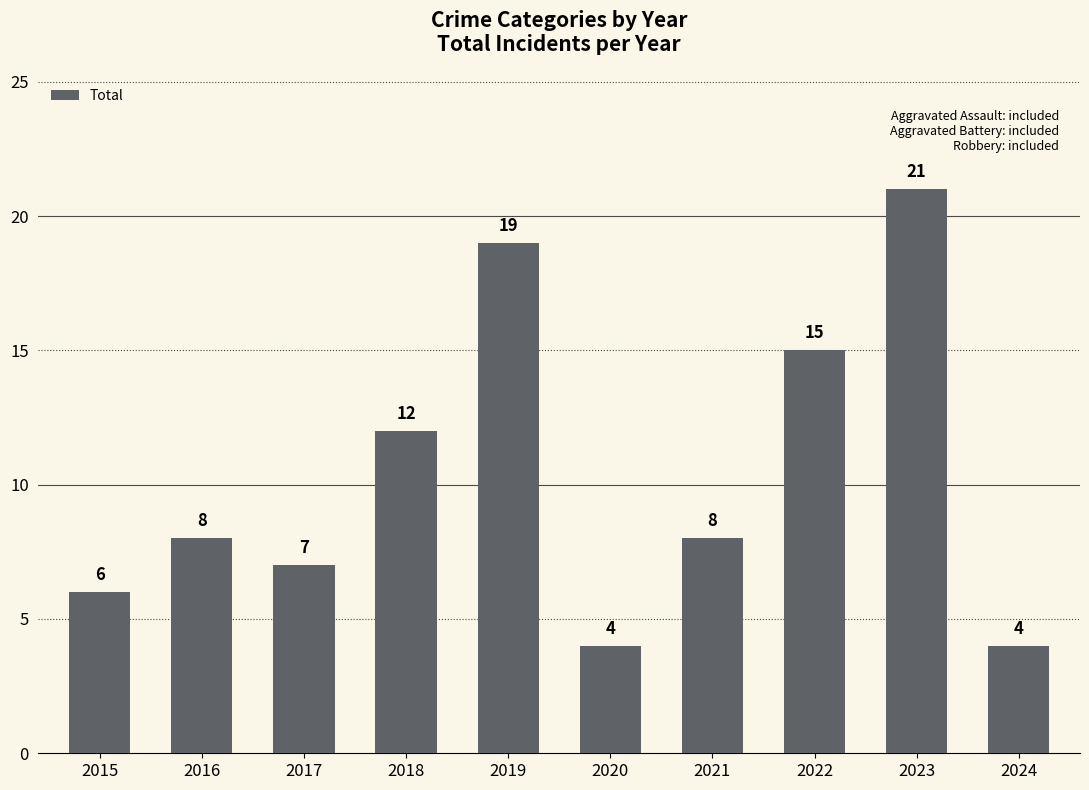

Approximately how many times larger is the value at 2017 compared to 2015?

1.2